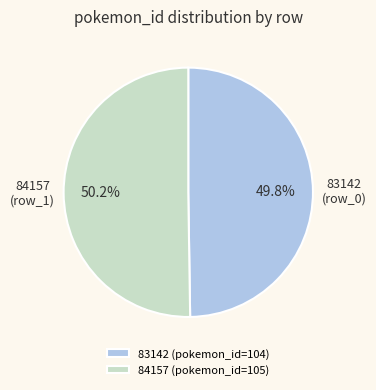

Approximately how many times larger is the value at 84157 compared to 83142?

1.0